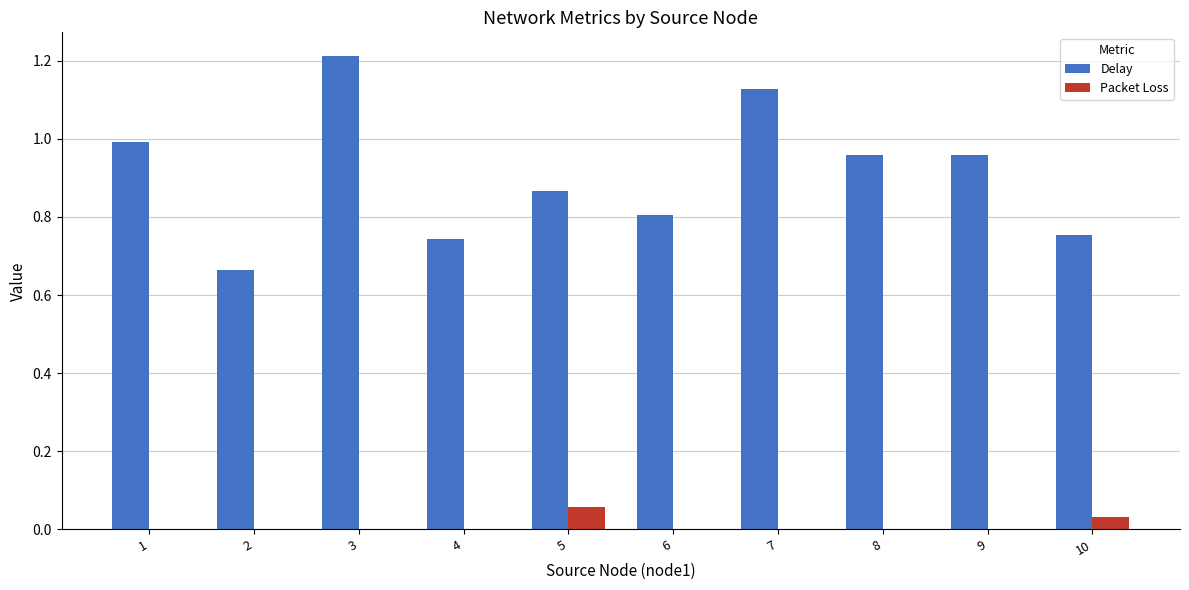

How many groups of bars are there?

10